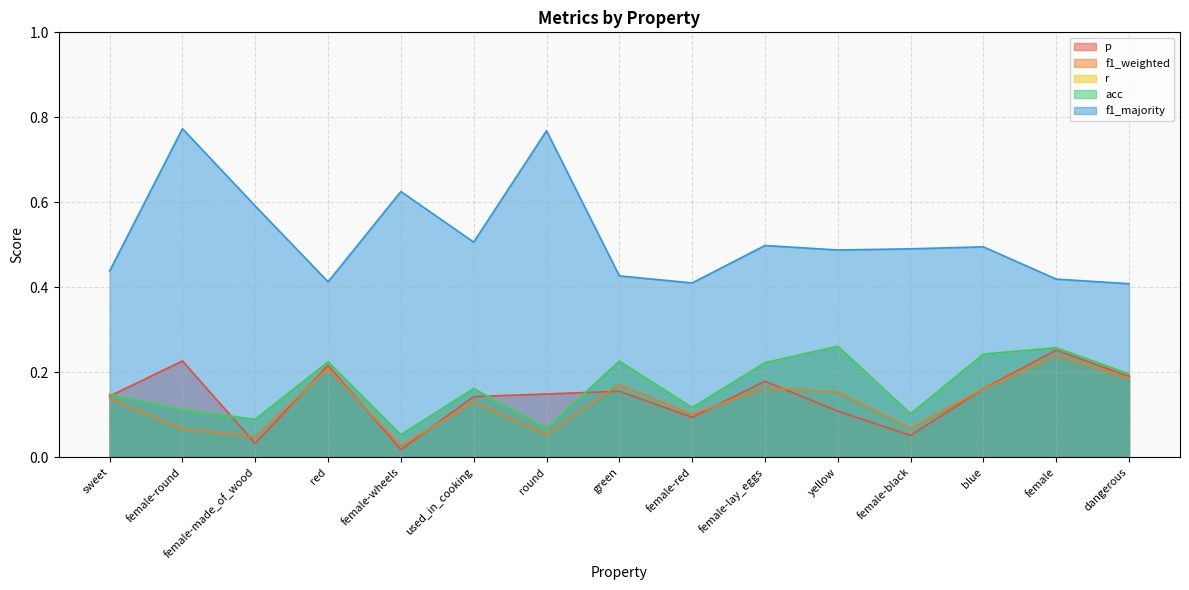

What is the total value across all series at female-lay_eggs?

1.3